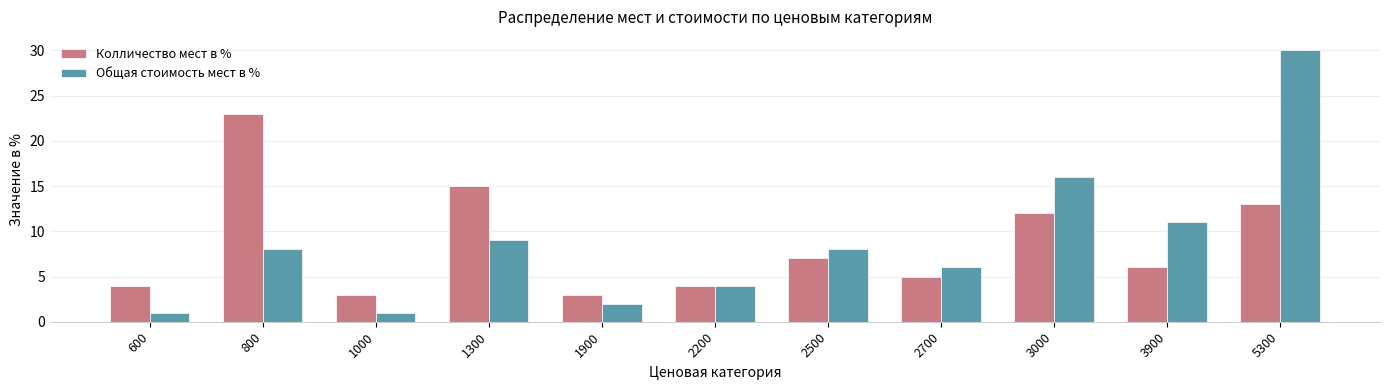

How many bars are there in each group?

2